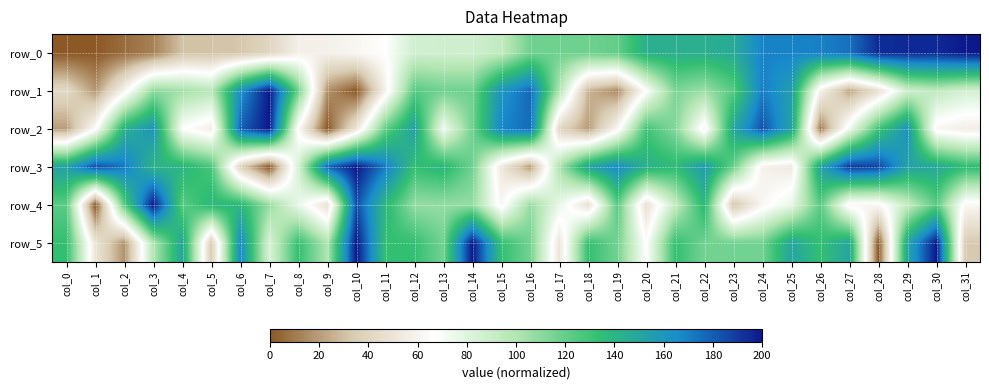

Between col_13 and col_22, which is larger?

col_22